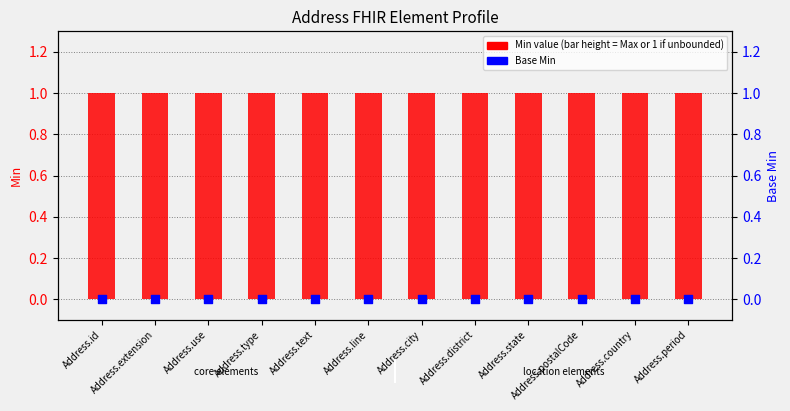

Which series has the largest total across all categories?

Min value